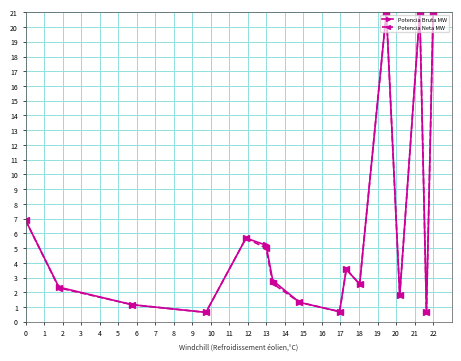

At how many categories does at least one series exceed 19?

3